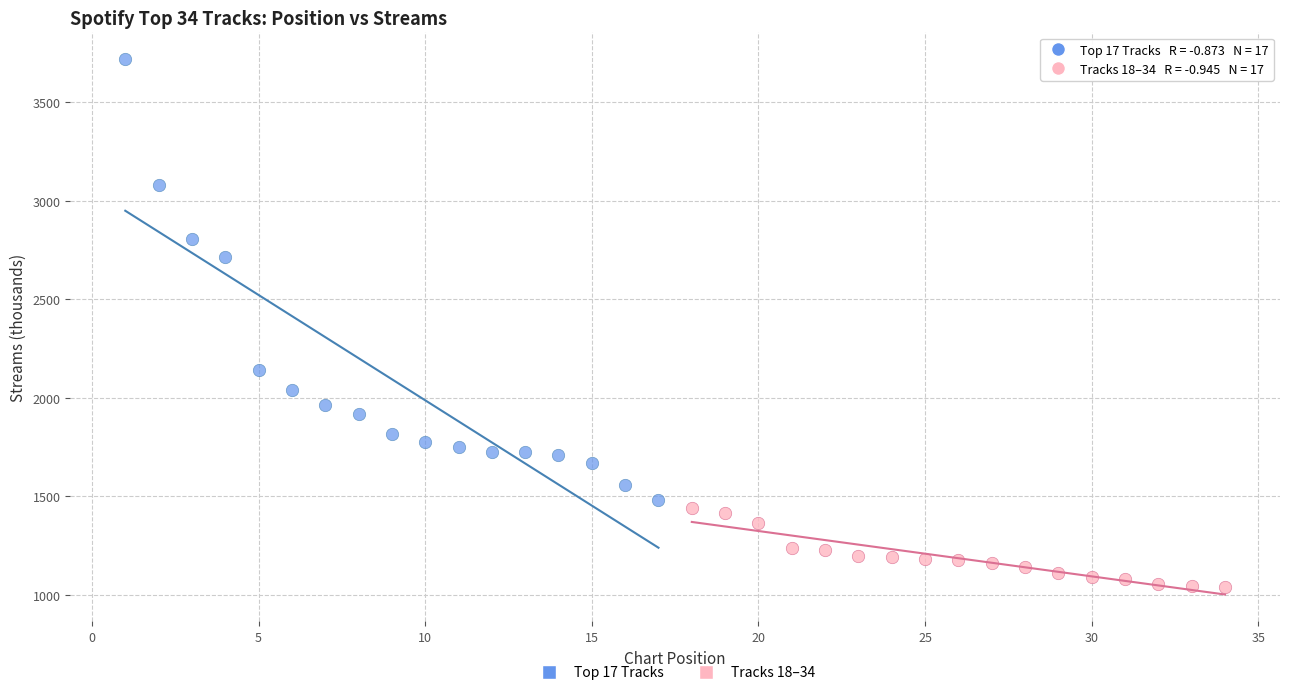

Which series reaches the maximum Y coordinate?

Top 17 Tracks